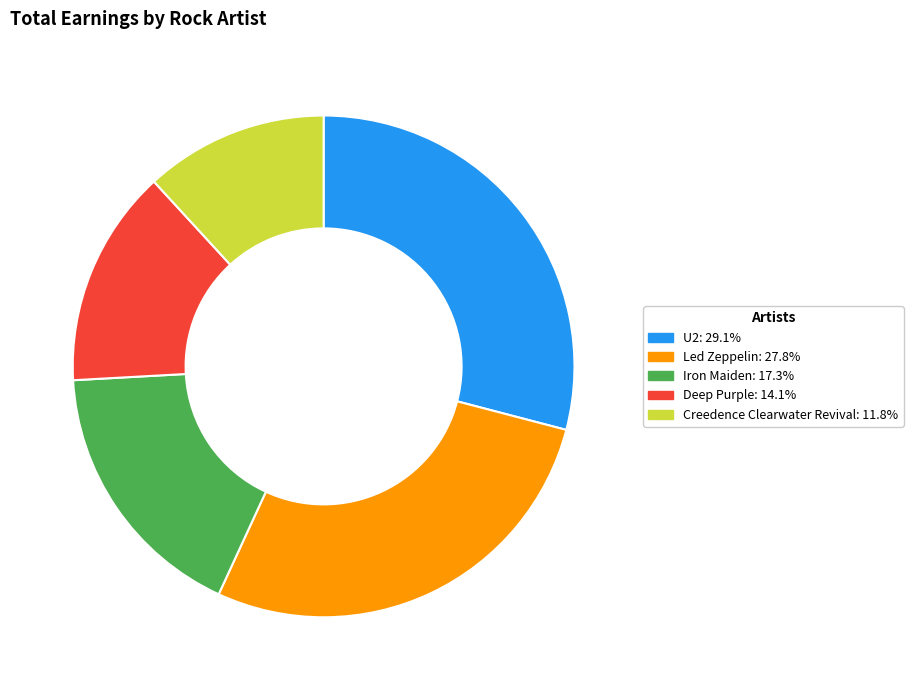

Is the sum of U2 and Creedence Clearwater Revival greater than half?

No